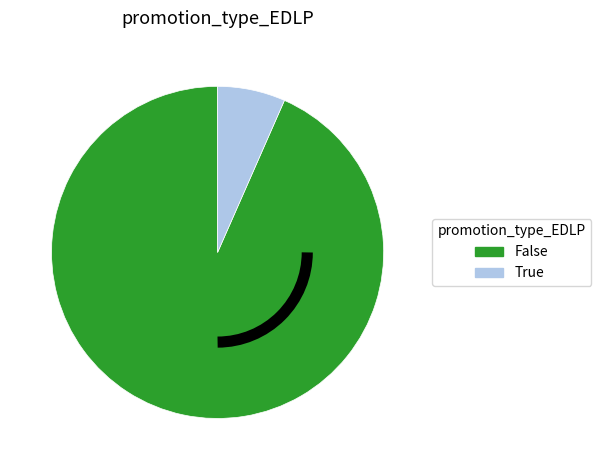

Which category has the biggest portion of the pie?

False